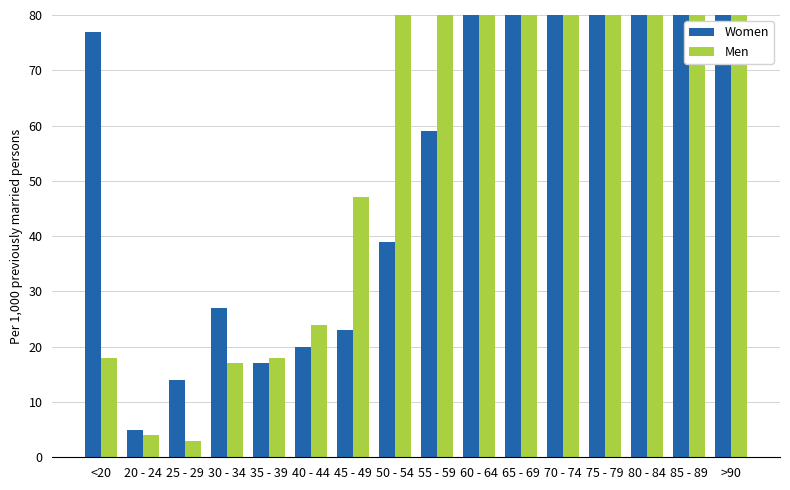

List the series in order of their overall mean, highest first.

Men, Women